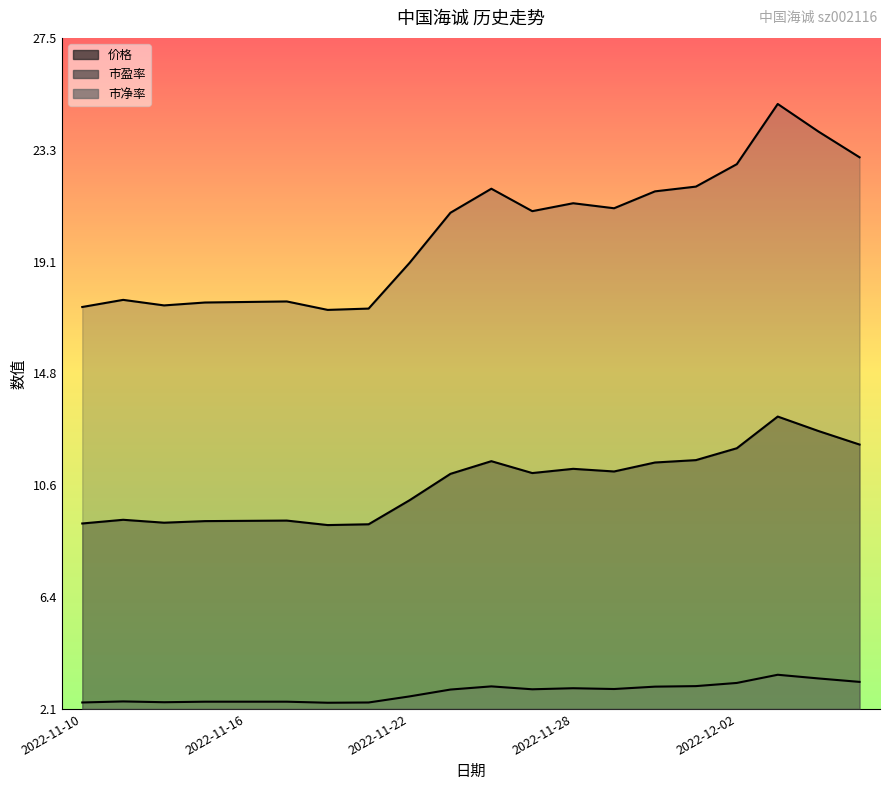

True or false: 市净率 and 价格 cross at least once.

False